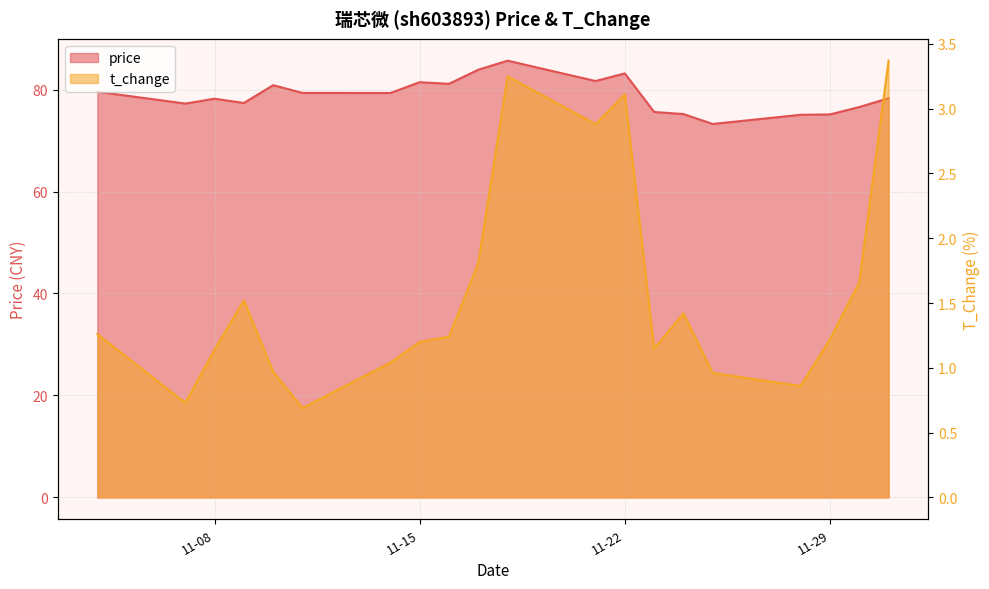

Where is the first local minimum for price?

2022-11-07